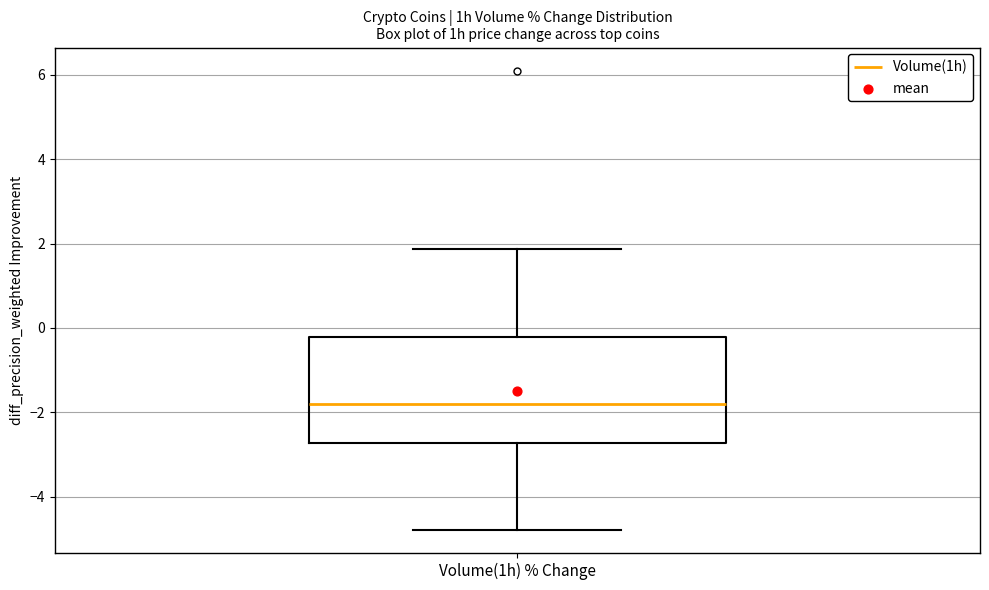

Where does the lower whisker of the box for Volume(1h) % Change end on the y-axis? The values are not printed on the chart, so give them approximately, as read against the axis.

-4.8